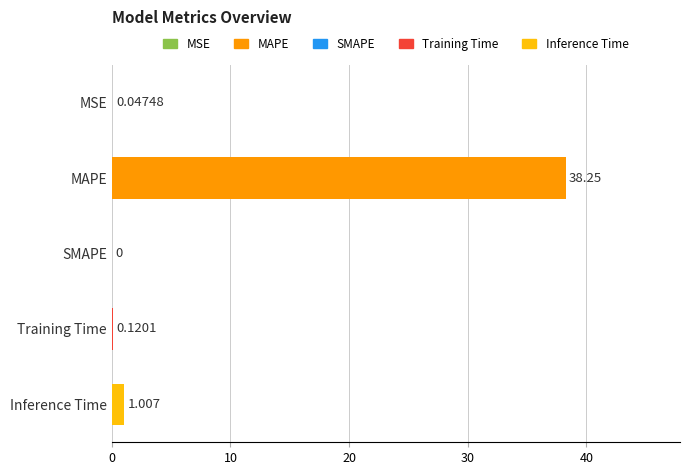

Which category has the highest value across all series?

MAPE